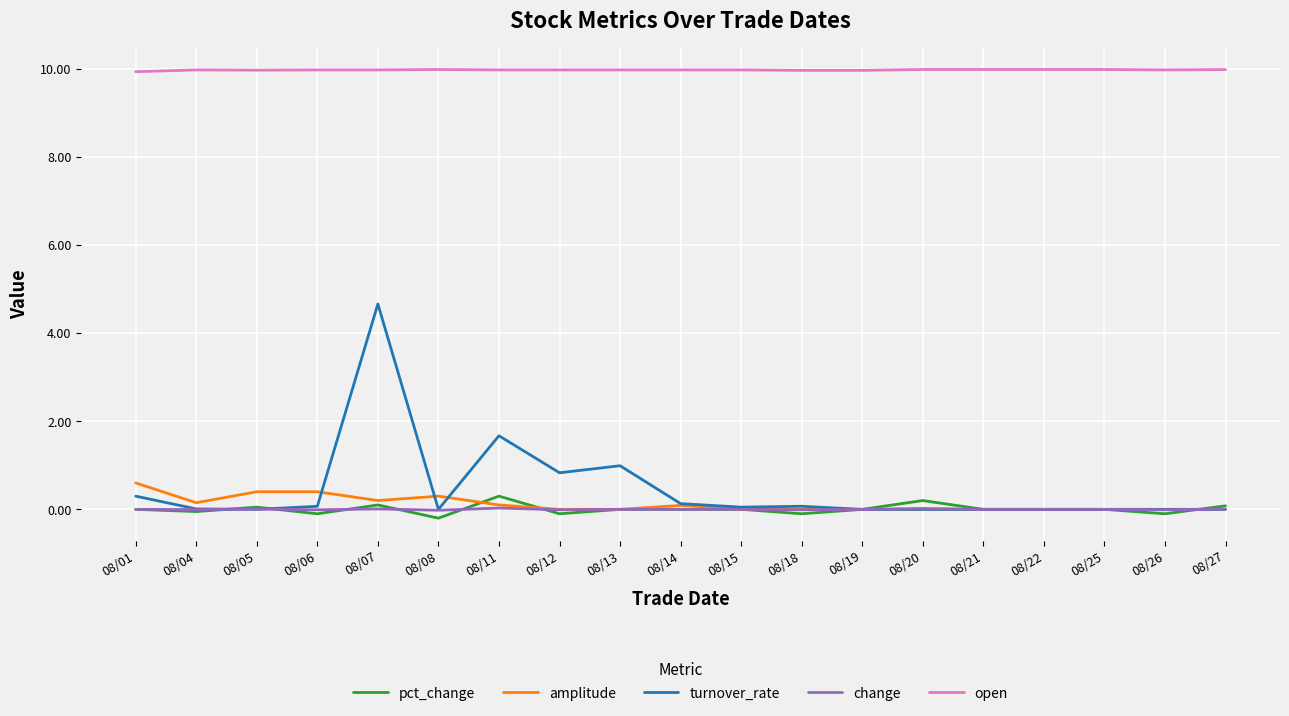

Which series has the largest range (max minus min)?

turnover_rate